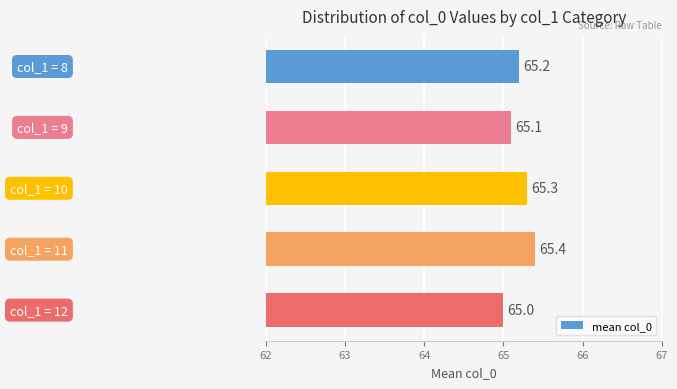

What is the maximum value shown in the chart?

65.4